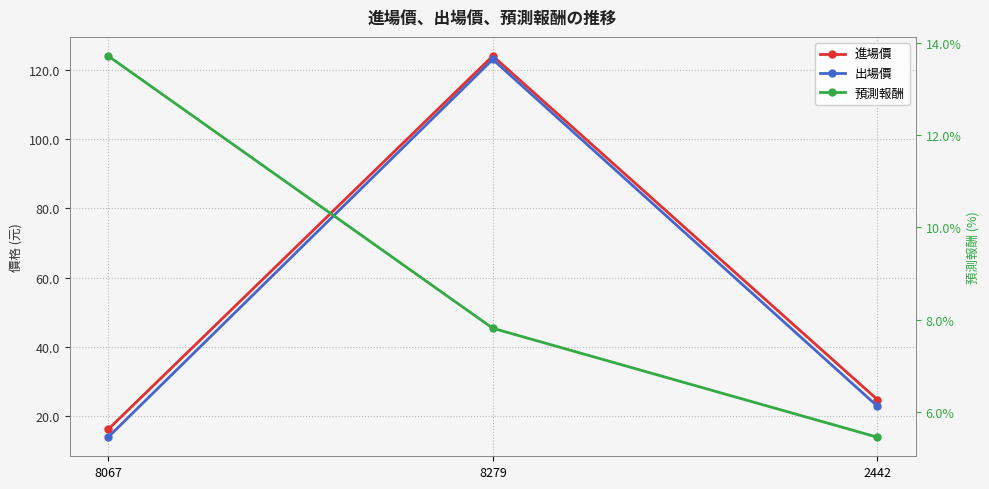

The value of 出場價 at 8067 is 14.0. True or false?

True